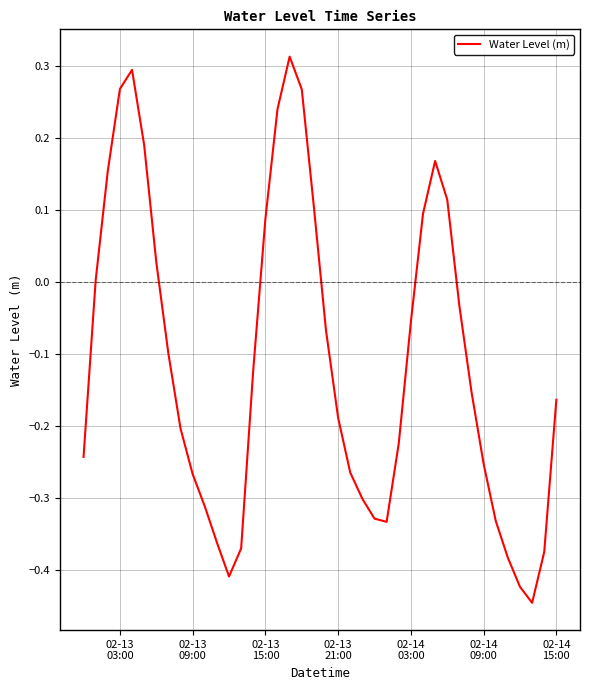

What is the difference between the maximum and minimum values?

0.8